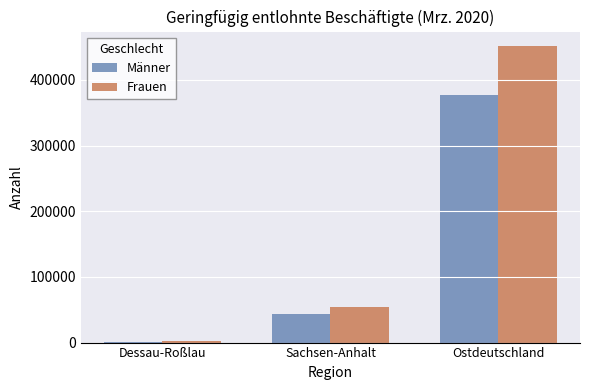

Which category has the highest value across all series?

Ostdeutschland